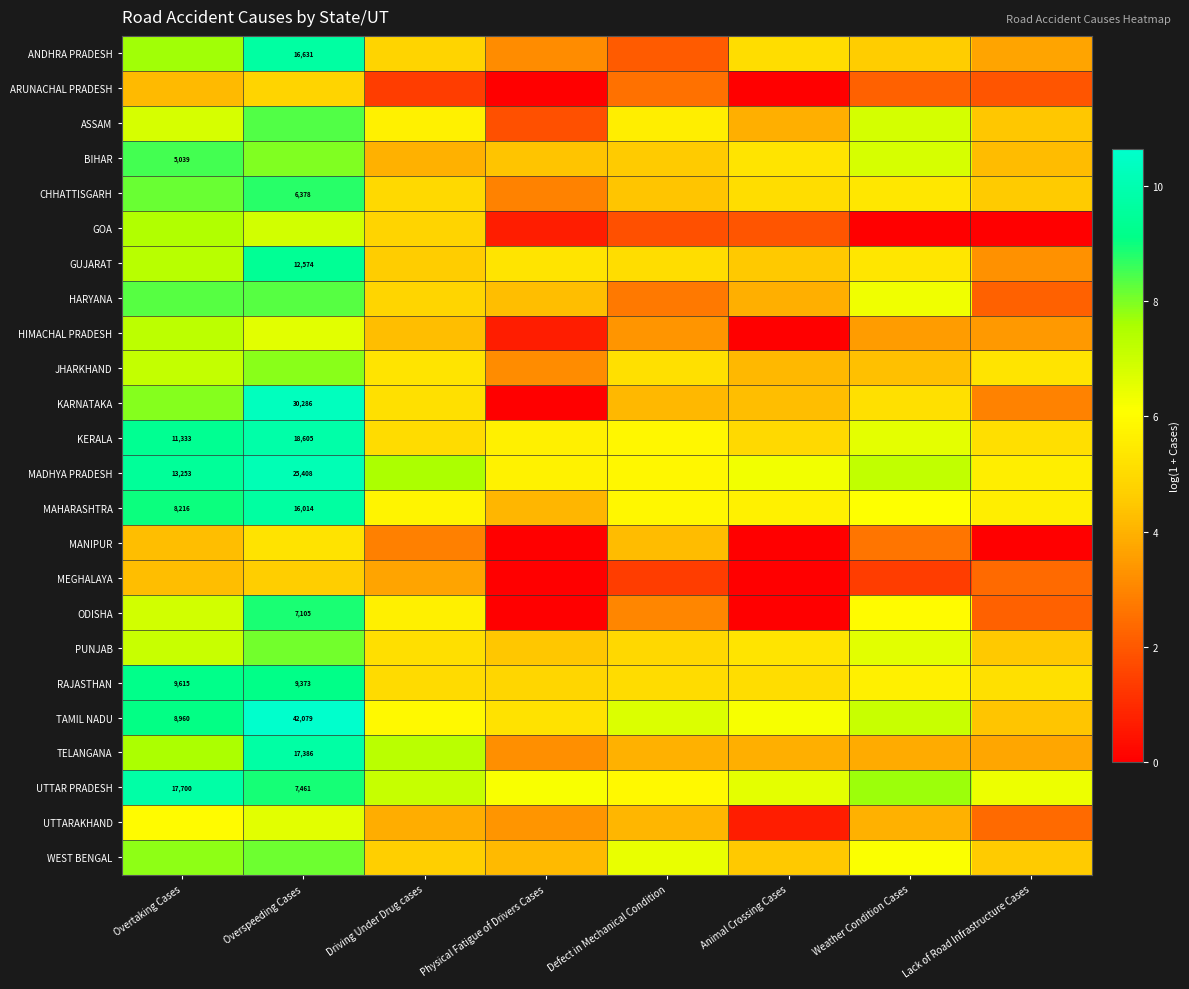

What is the total value across all series at Overtaking Cases?

180.5